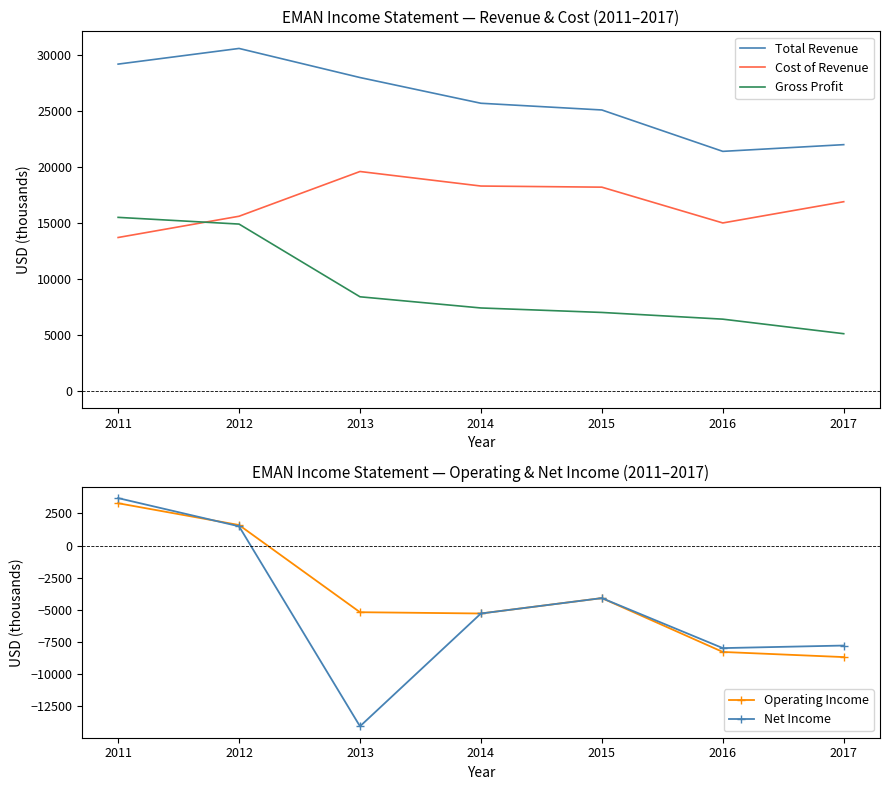

Count the number of categories in the chart.

7